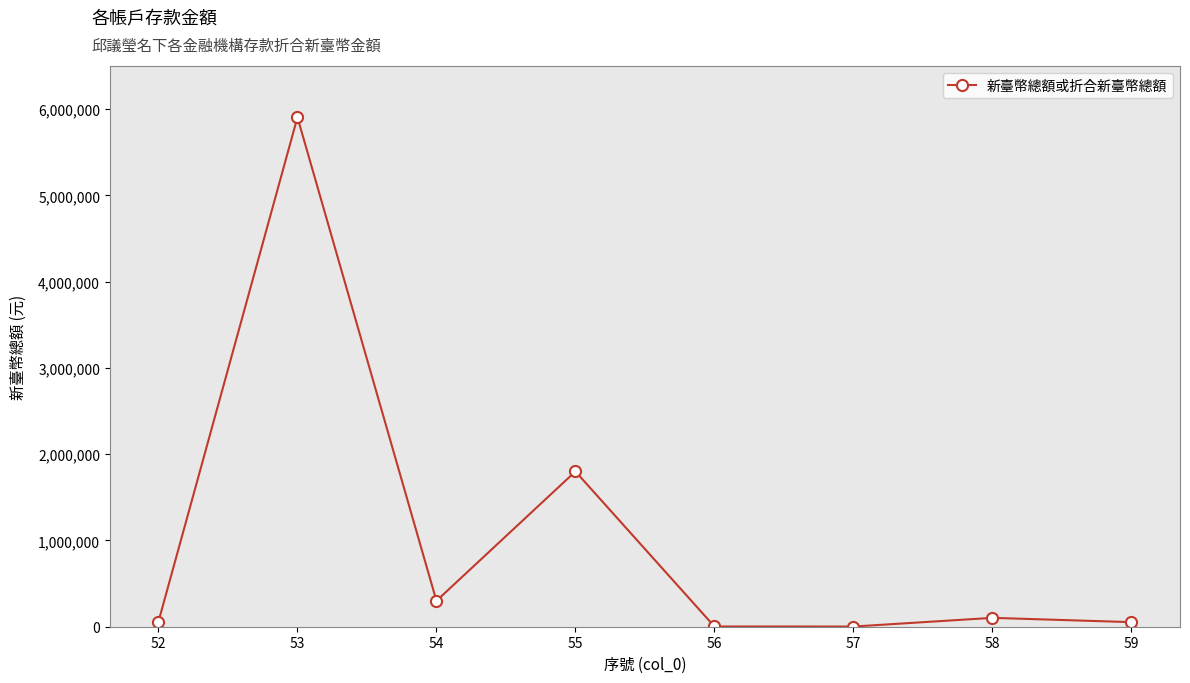

At which category does the data reach its first local valley?

54